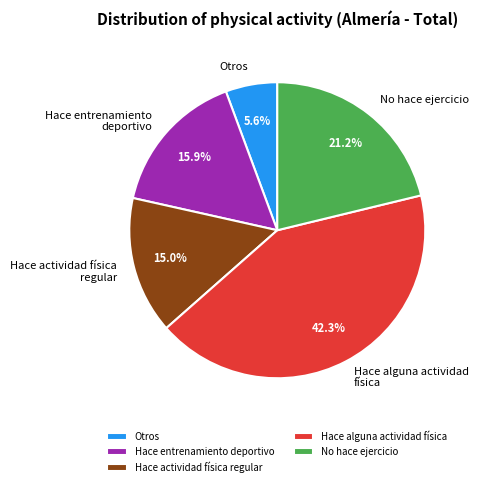

To the nearest percent, what portion does No hace ejercicio represent?

21%